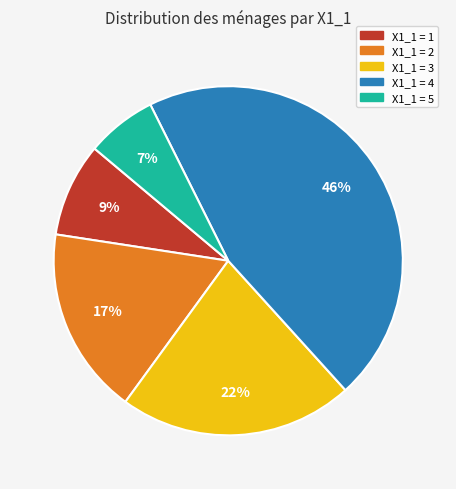

What percentage is the X1_1 = 1 slice, to the nearest percent?

9%